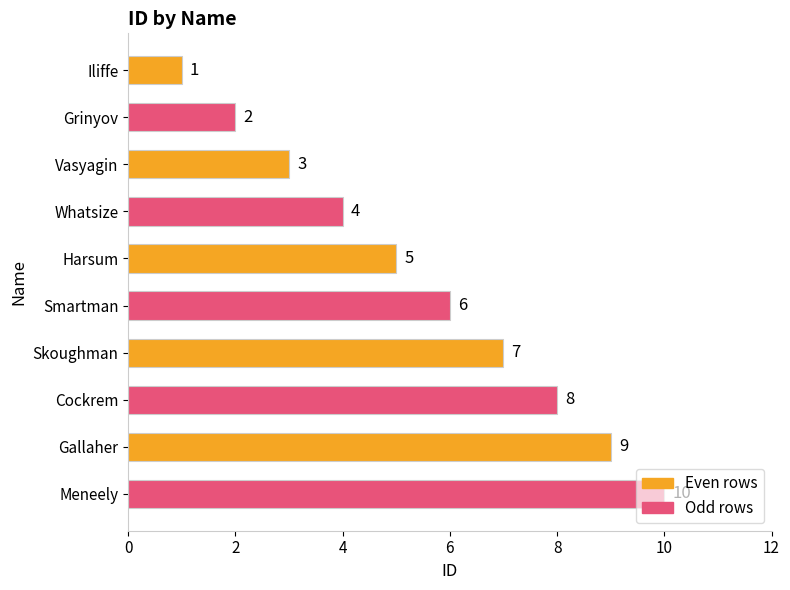

True or false: the data shows 2 at Iliffe.

False